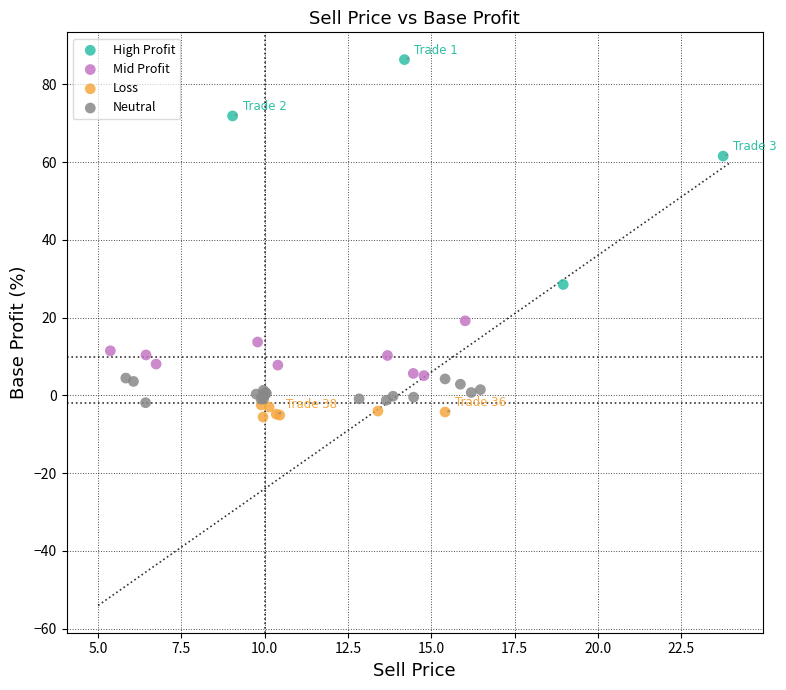

Which series reaches the maximum Y coordinate?

High Profit